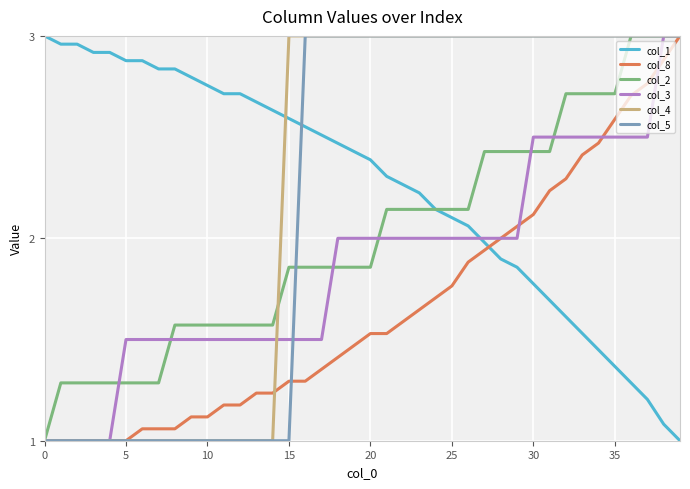

What is the label of the 3rd point from the right?

37